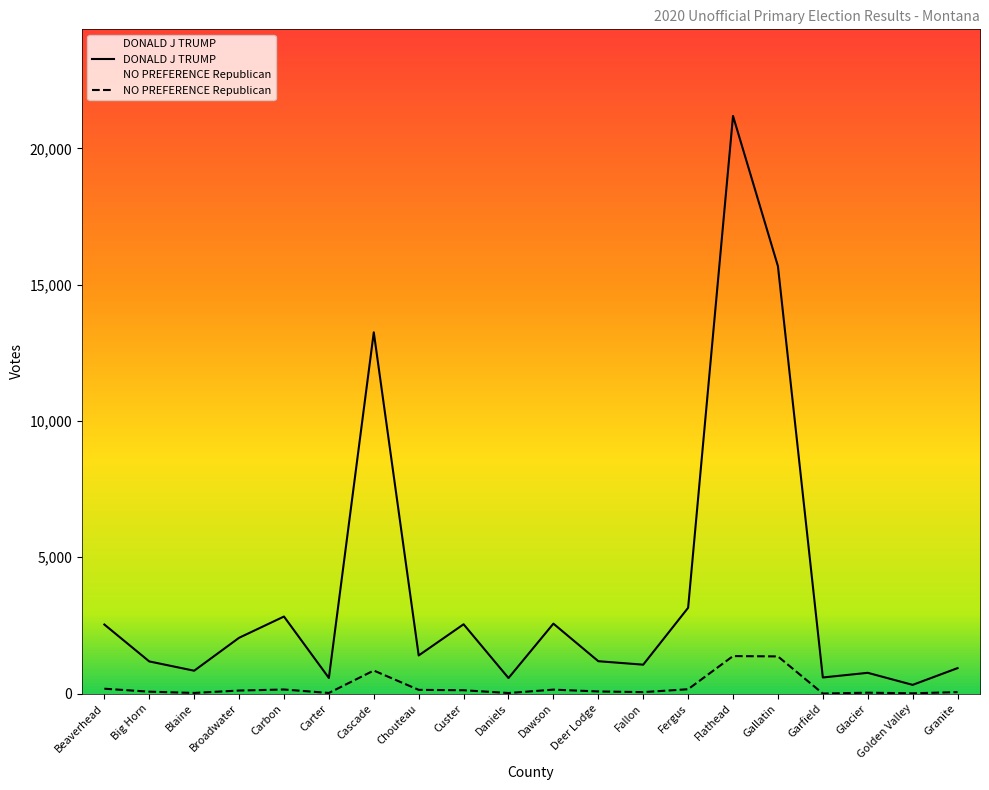

Is the value of NO PREFERENCE Republican at Blaine greater than the value of DONALD J TRUMP at Carter?

No